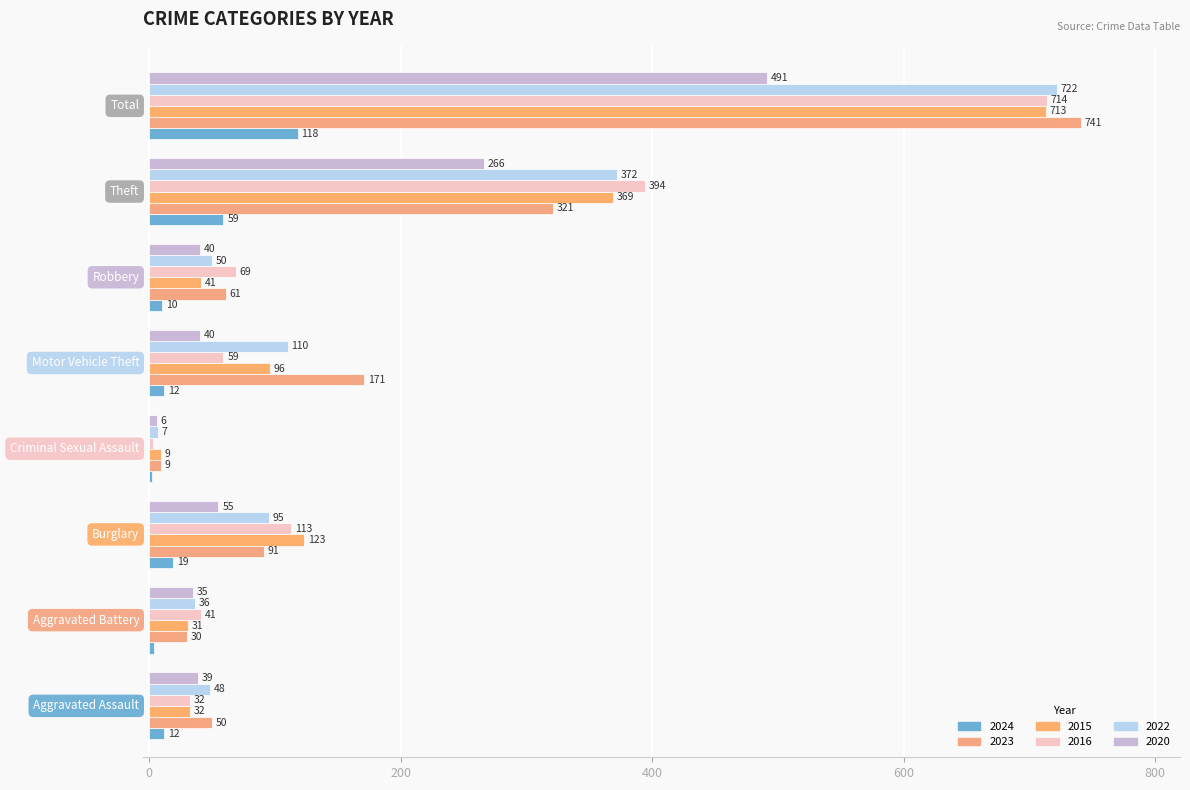

Which series has the largest range (max minus min)?

2023